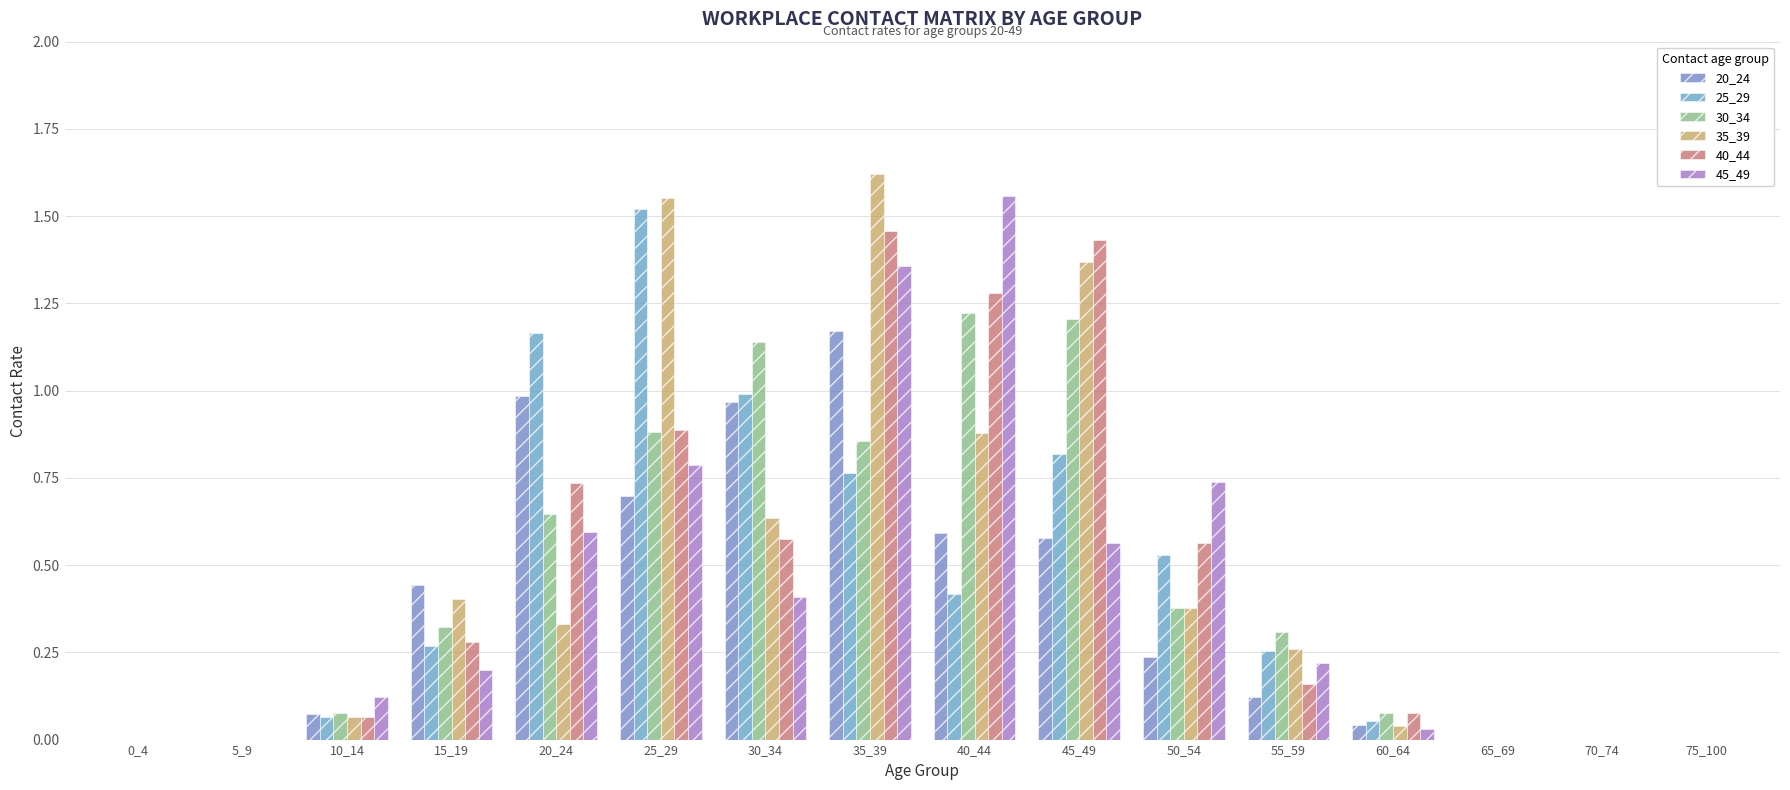

At which category is the sum across all series the highest?

35_39